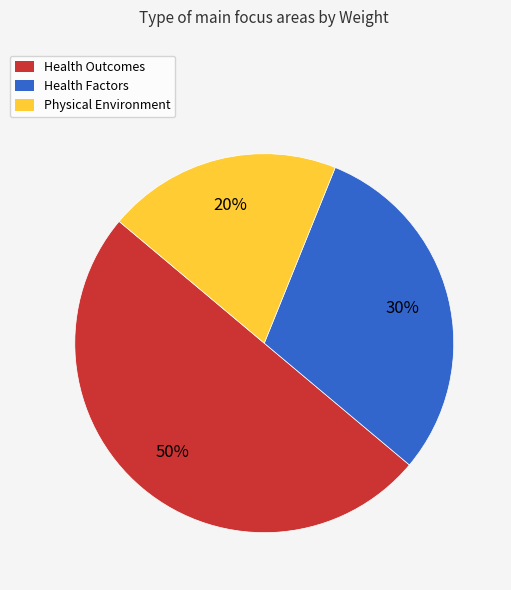

What is the largest slice in the pie chart?

Health Outcomes